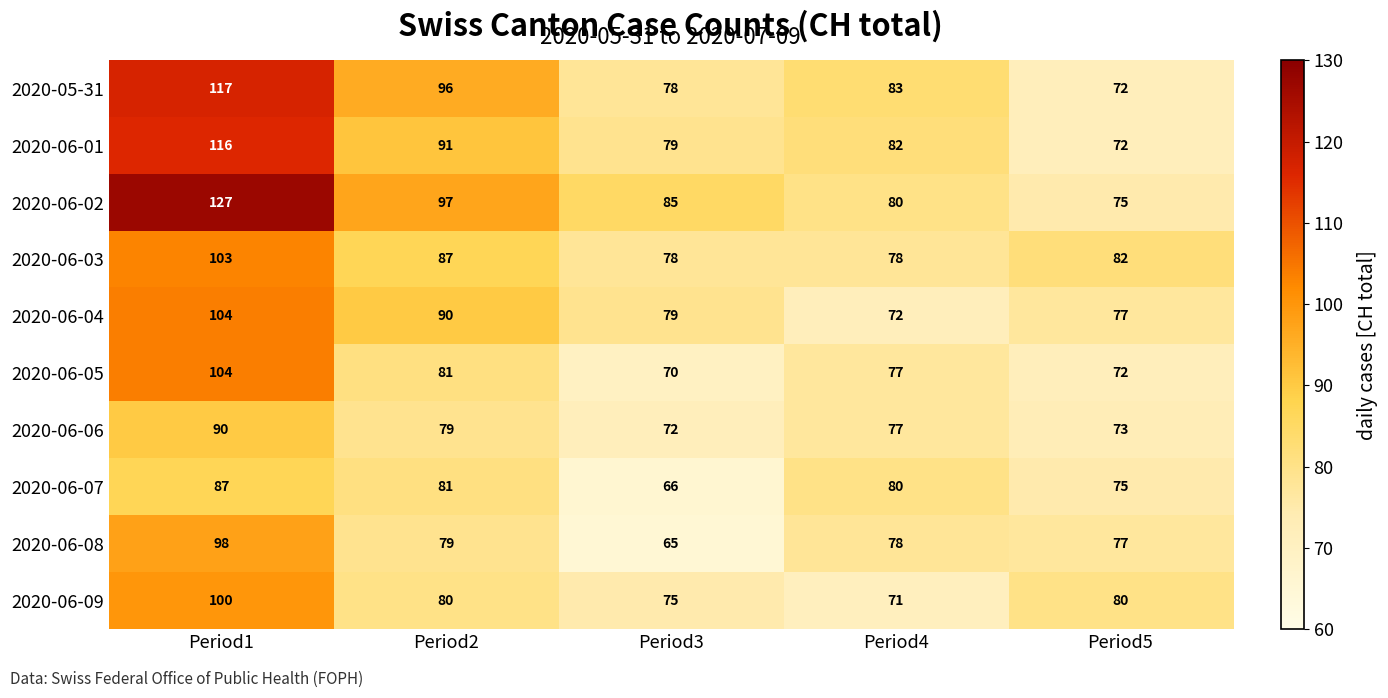

What is the sum of all 2020-06-07 values?

389